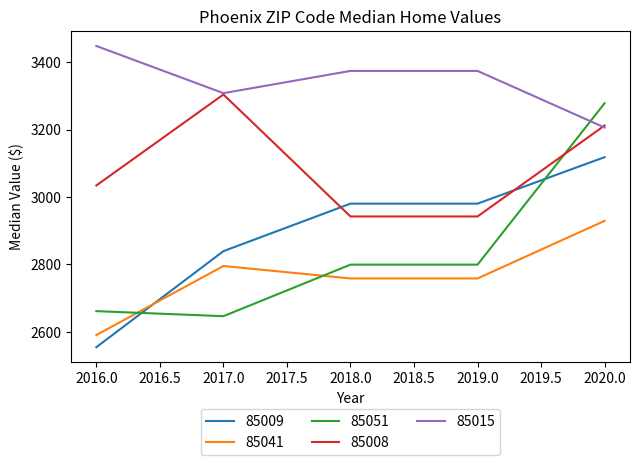

How many intersections are there between 85051 and 85009?

2